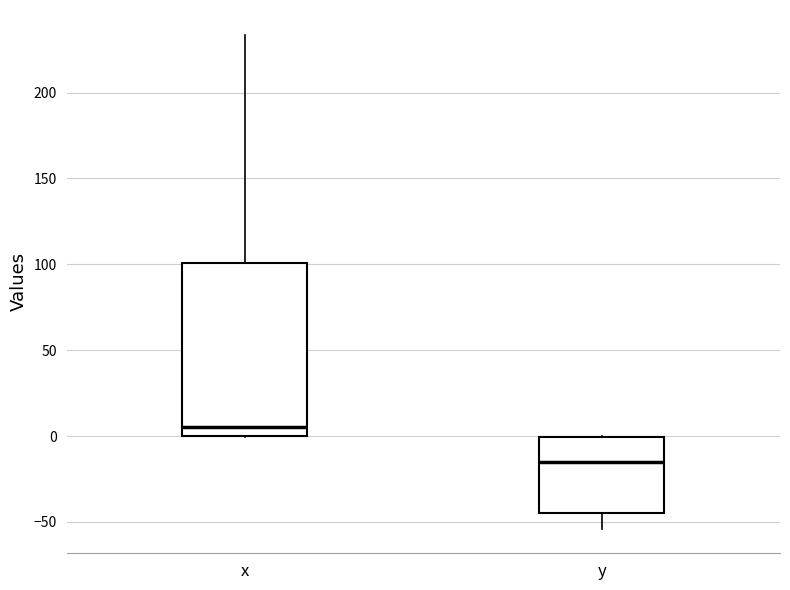

Reading left to right, read every box against the y-axis: the position of its median line, the range the box covers, and the ends of its whiskers. The values are not printed on the chart, so give them approximately, as read against the axis.

x: median 5, box 0 to 100, whiskers 0 to 235
y: median -15, box -45 to 0, whiskers -55 to 0